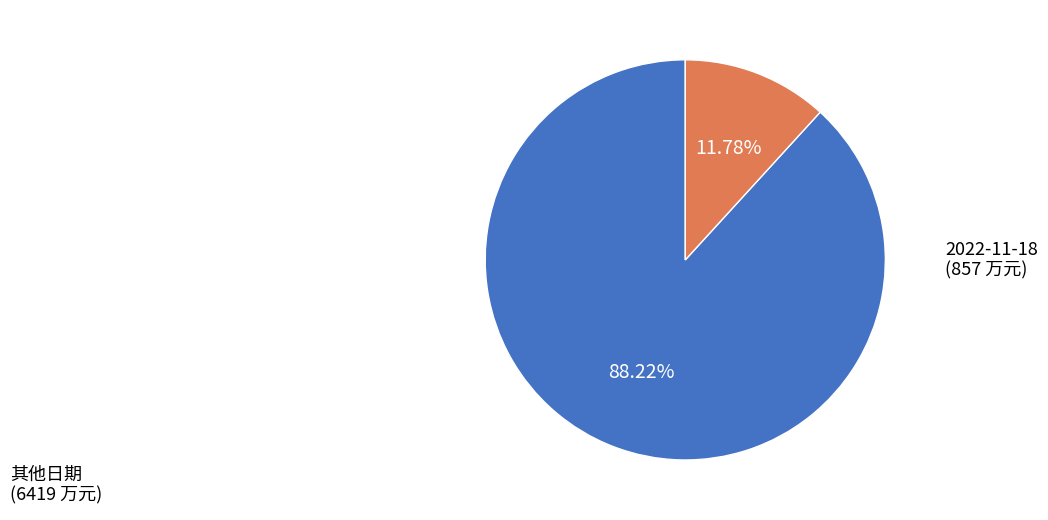

Does any single category account for the majority?

Yes